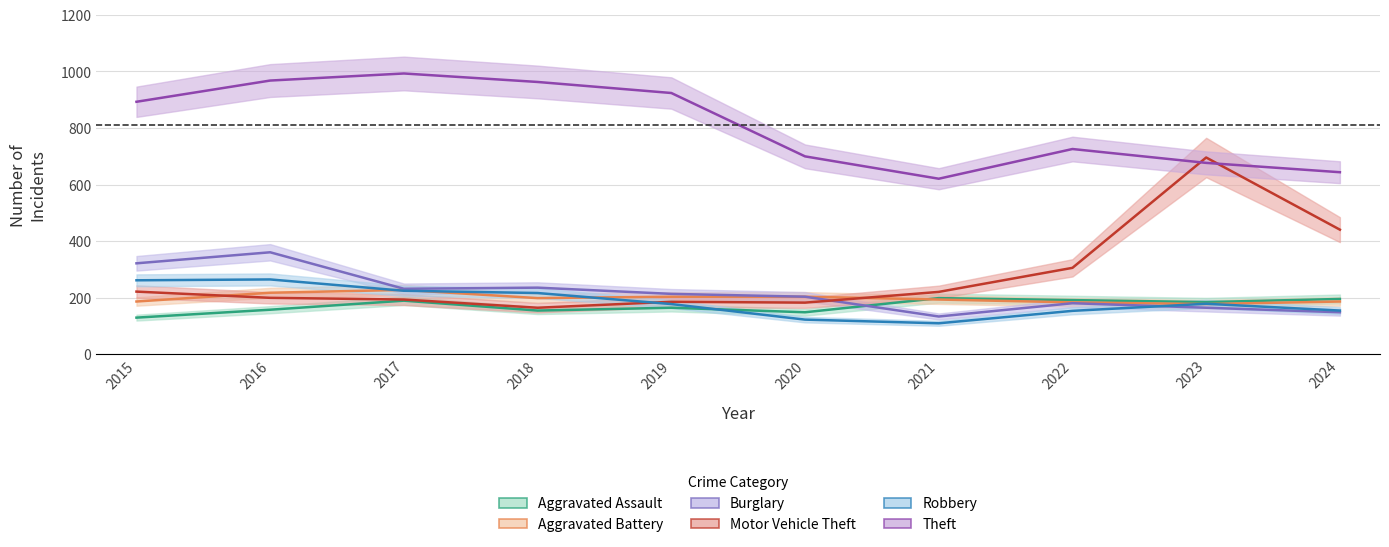

How many data points in Aggravated Battery are above 199?

4